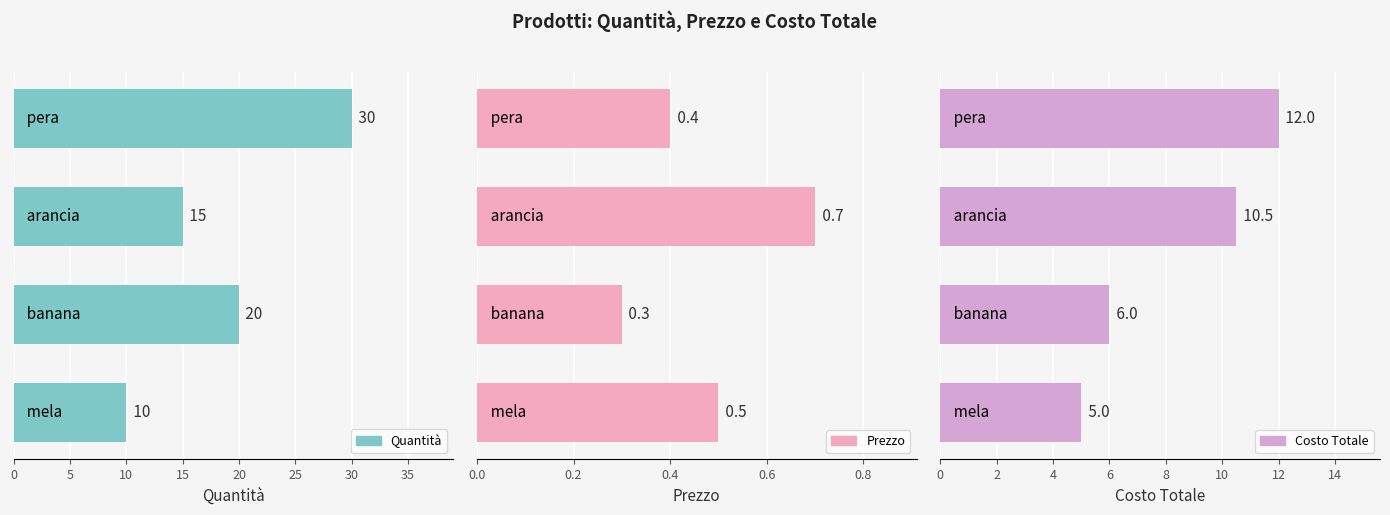

List the series in order of their peak value, highest first.

Quantità, Costo Totale, Prezzo